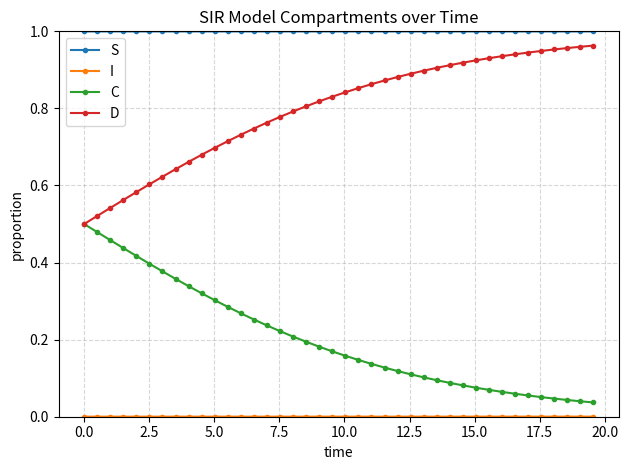

True or false: C and S cross at least once.

False